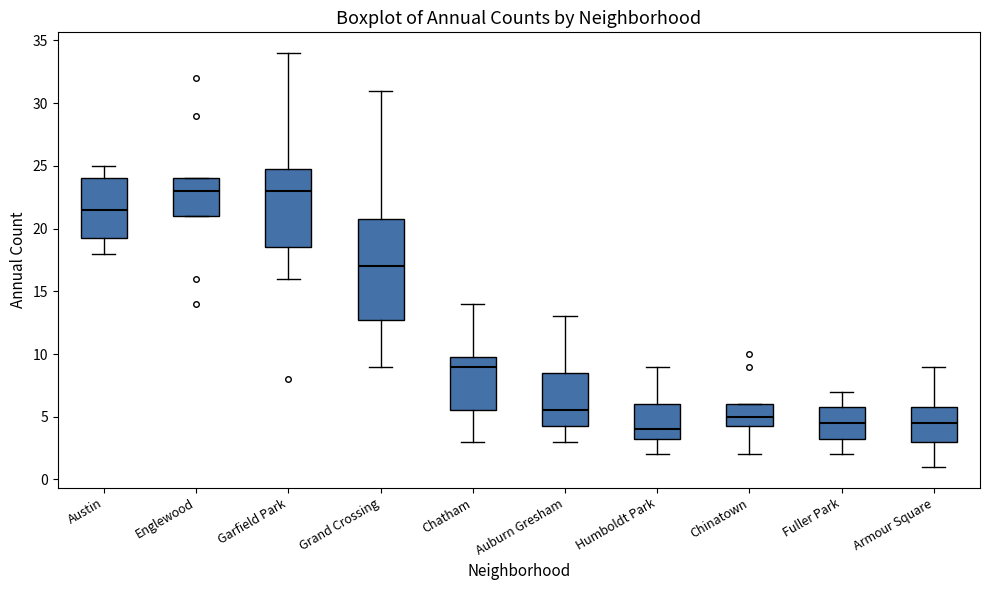

Reading left to right, read every box against the y-axis: the position of its median line, the range the box covers, and the ends of its whiskers. The values are not printed on the chart, so give them approximately, as read against the axis.

Austin: median 21.5, box 19.5 to 24.0, whiskers 18.0 to 25.0
Englewood: median 23.0, box 21.0 to 24.0, whiskers 21.0 to 24.0
Garfield Park: median 23.0, box 18.5 to 25.0, whiskers 16.0 to 34.0
Grand Crossing: median 17.0, box 13.0 to 21.0, whiskers 9.0 to 31.0
Chatham: median 9.0, box 5.5 to 10.0, whiskers 3.0 to 14.0
Auburn Gresham: median 5.5, box 4.5 to 8.5, whiskers 3.0 to 13.0
Humboldt Park: median 4.0, box 3.5 to 6.0, whiskers 2.0 to 9.0
Chinatown: median 5.0, box 4.5 to 6.0, whiskers 2.0 to 6.0
Fuller Park: median 4.5, box 3.5 to 6.0, whiskers 2.0 to 7.0
Armour Square: median 4.5, box 3.0 to 6.0, whiskers 1.0 to 9.0